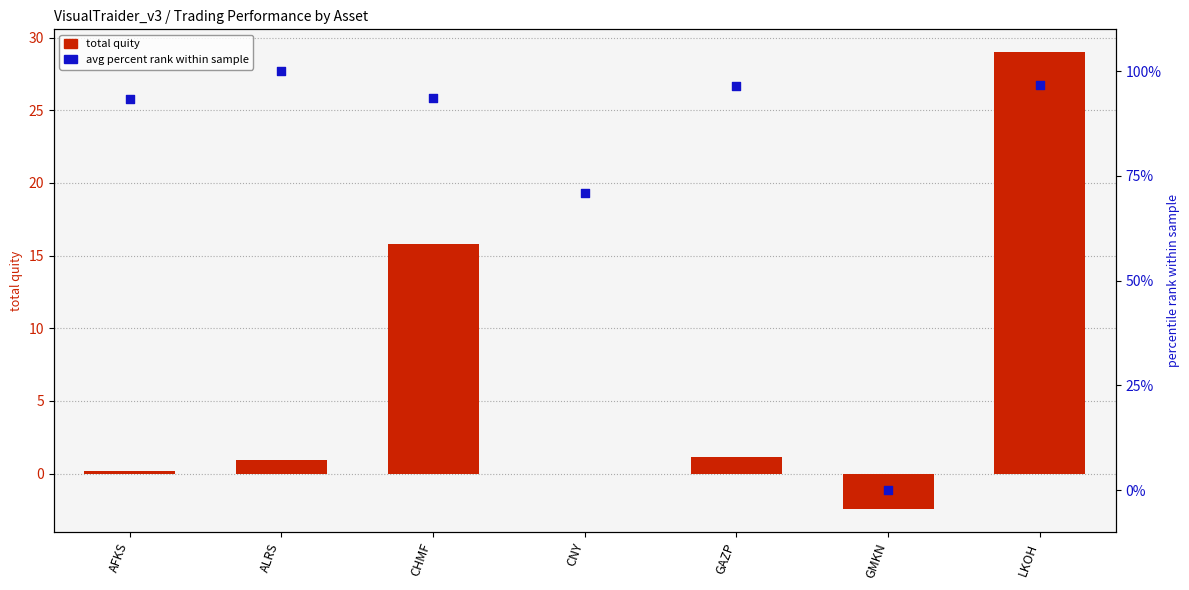

Which series contains the lowest Y value?

total quity